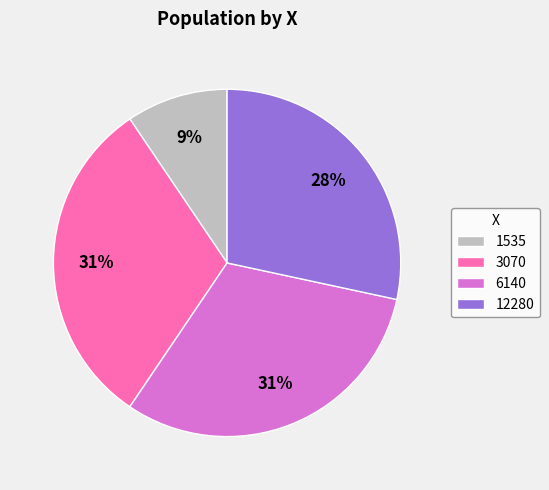

Is there a majority slice in this chart?

No